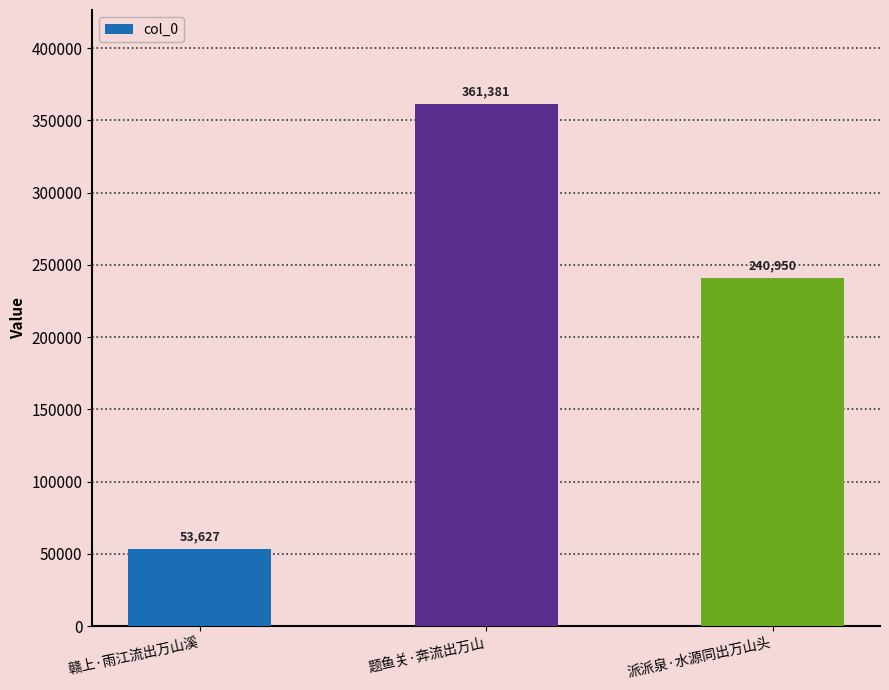

What is the value of the 2nd bar from the left?

361381